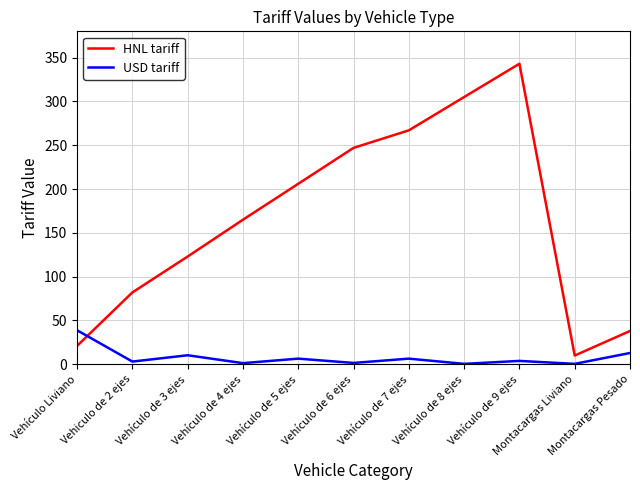

What is the highest value of the USD tariff series?

38.8